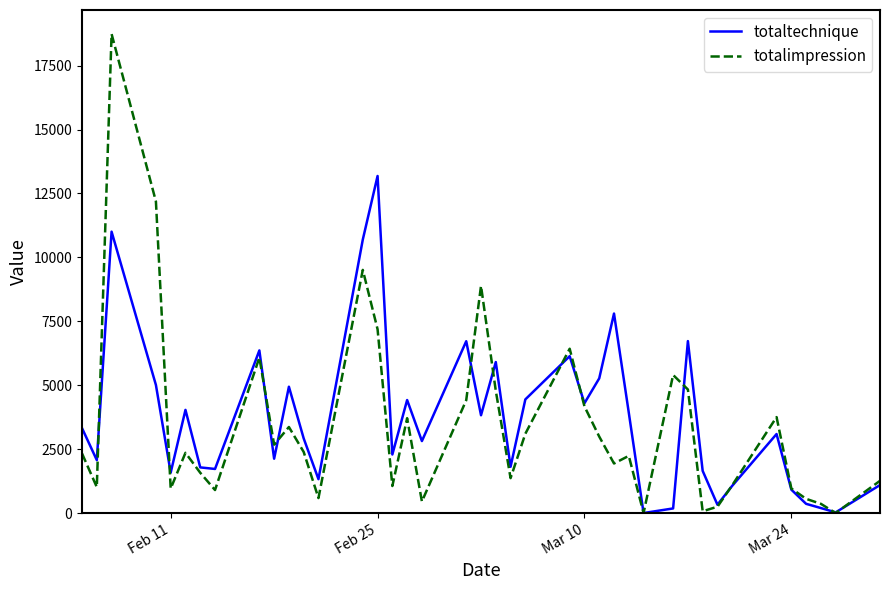

List the series in order of their peak value, lowest first.

totaltechnique, totalimpression